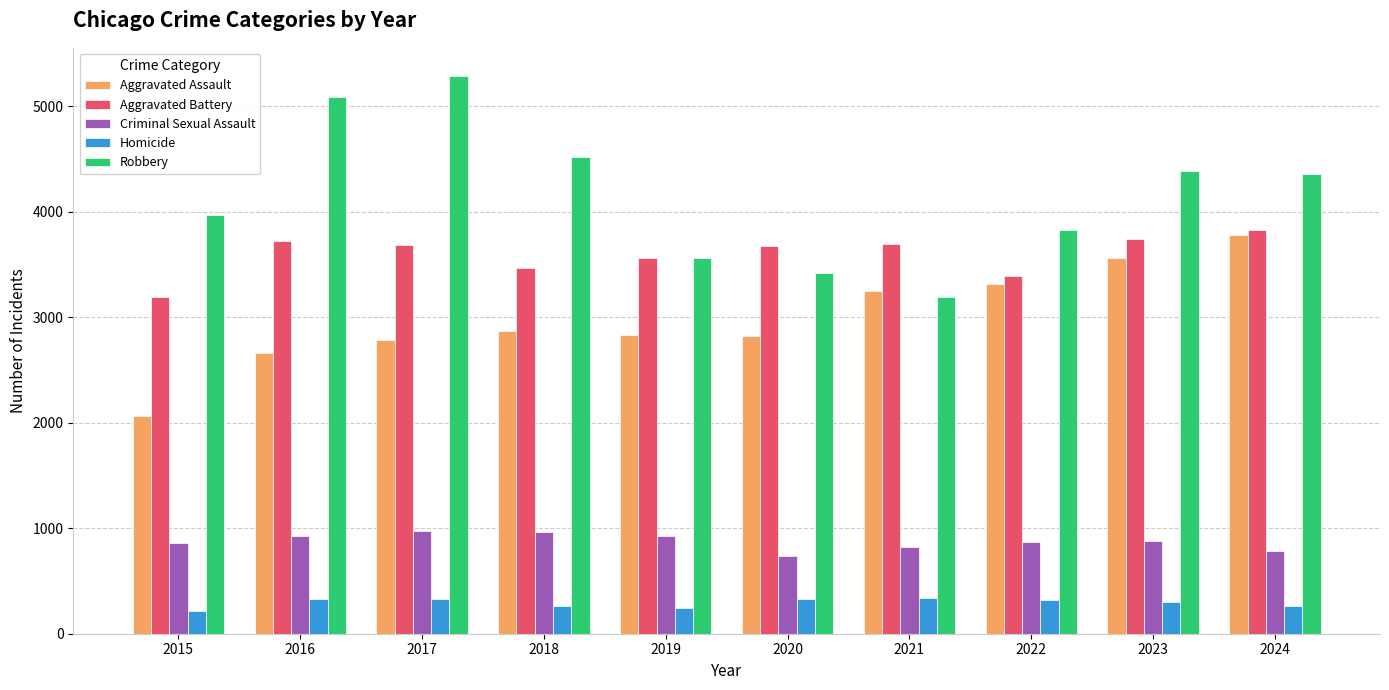

What is the smallest value displayed?

214